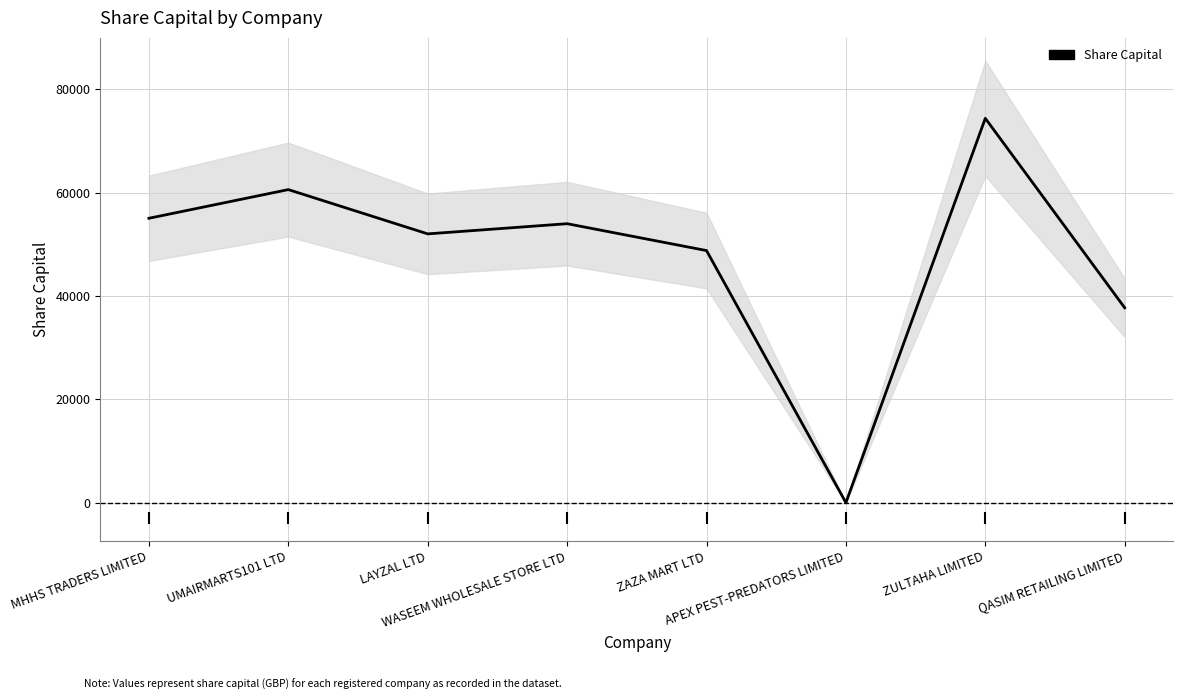

How many lines are shown in the chart?

1